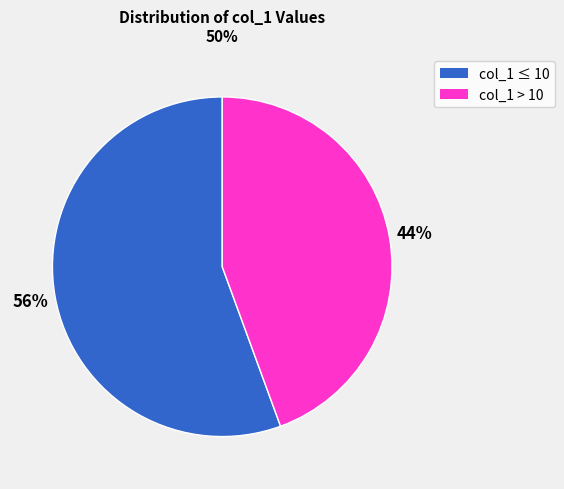

How many segments does this pie chart have?

2